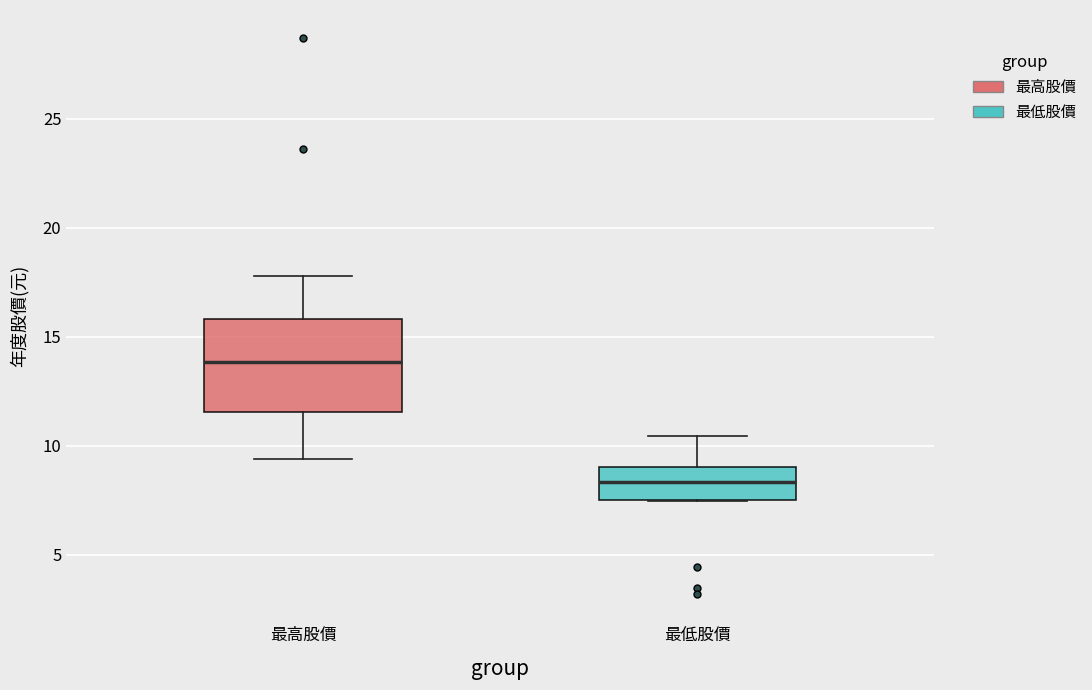

Which box has the lowest median line?

最低股價